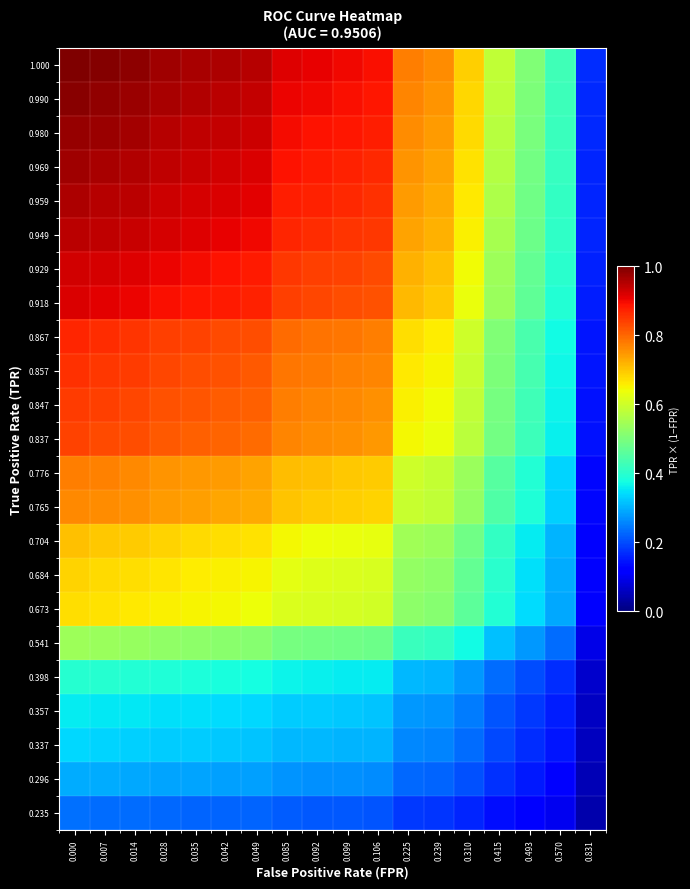

What is the spread (max minus min) of values at 0.042?

0.7